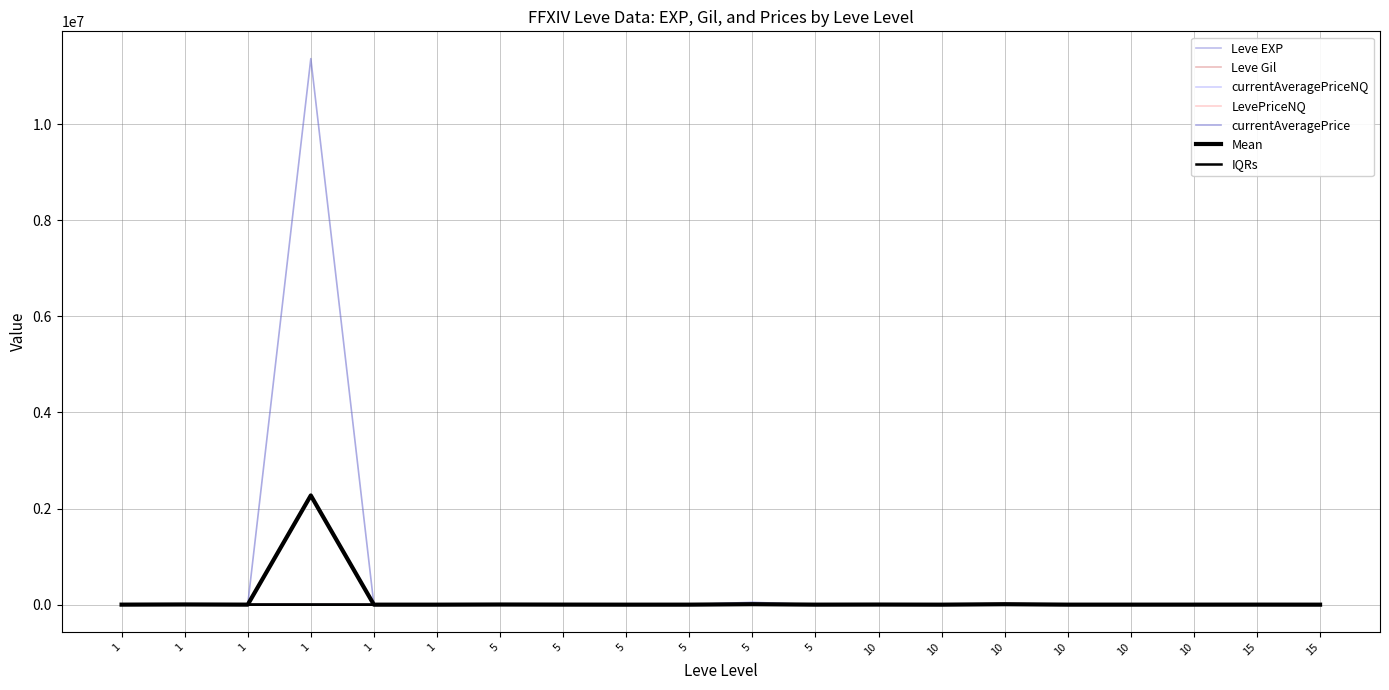

What is the approximate value of Leve EXP at 5?

2.0